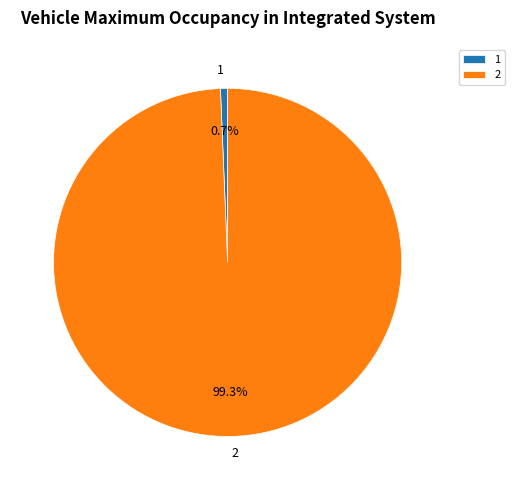

To the nearest percent, what portion does 2 represent?

99%